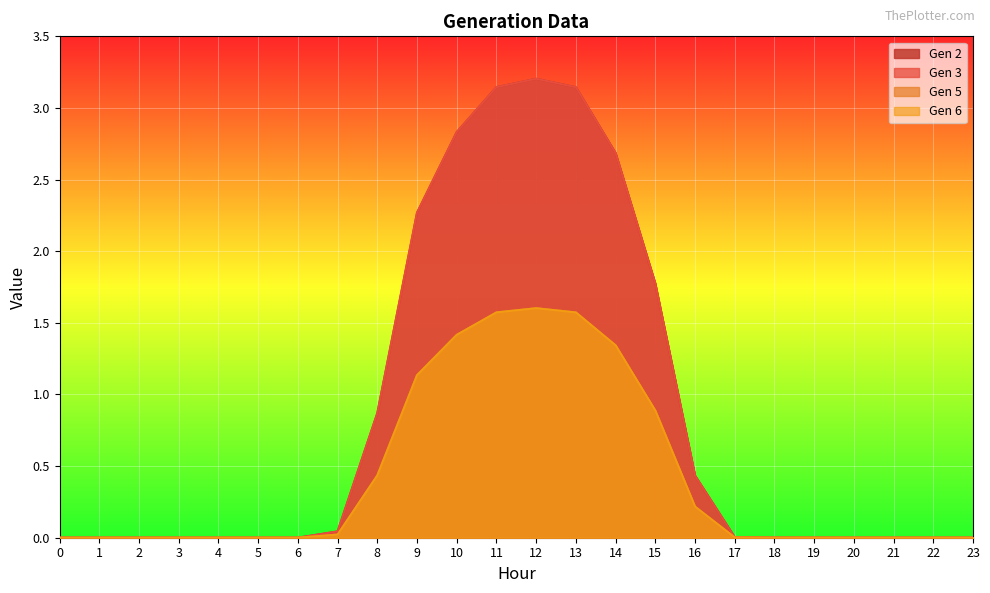

What is the value of the Gen 2 point at the 16th from the left?

1.8